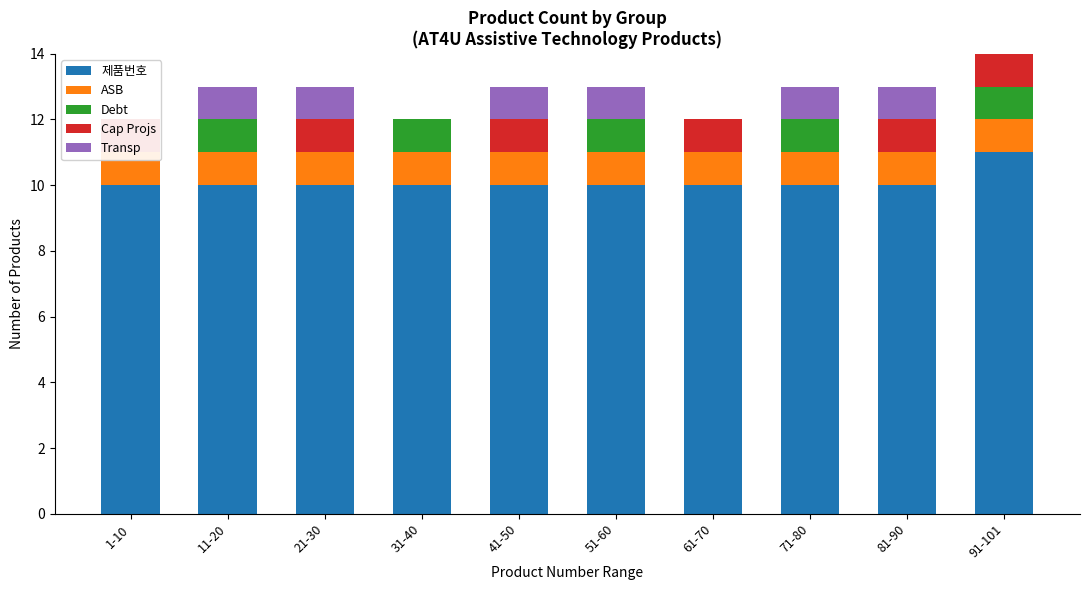

What is the approximate value of 제품번호 at 51-60?

10